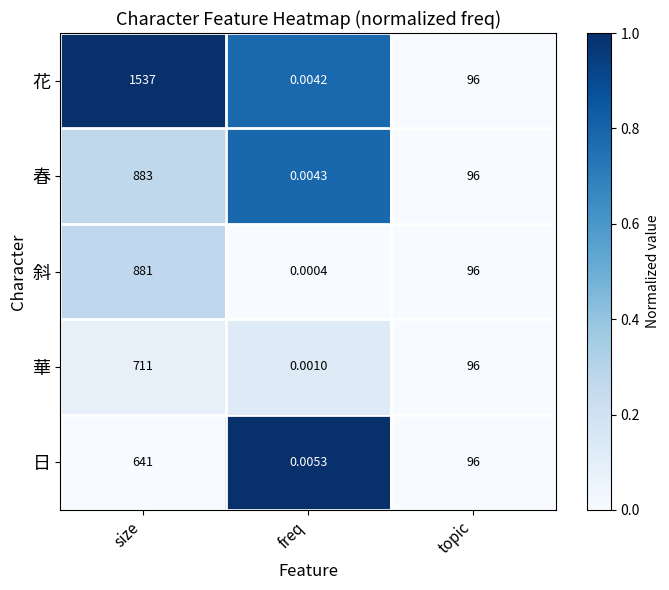

What is the total value across all series at size?

4653.0